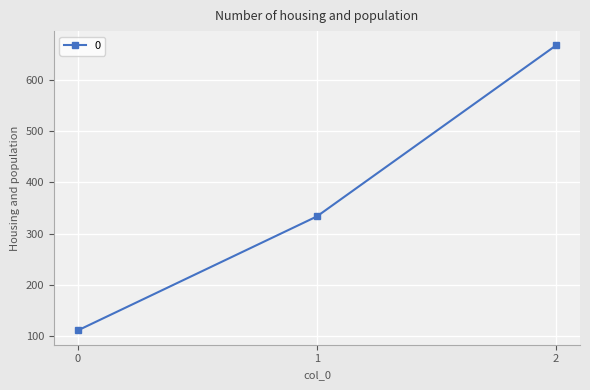

Reading left to right, extract all data points from this chart.

0=111.1	1=333.3	2=666.7